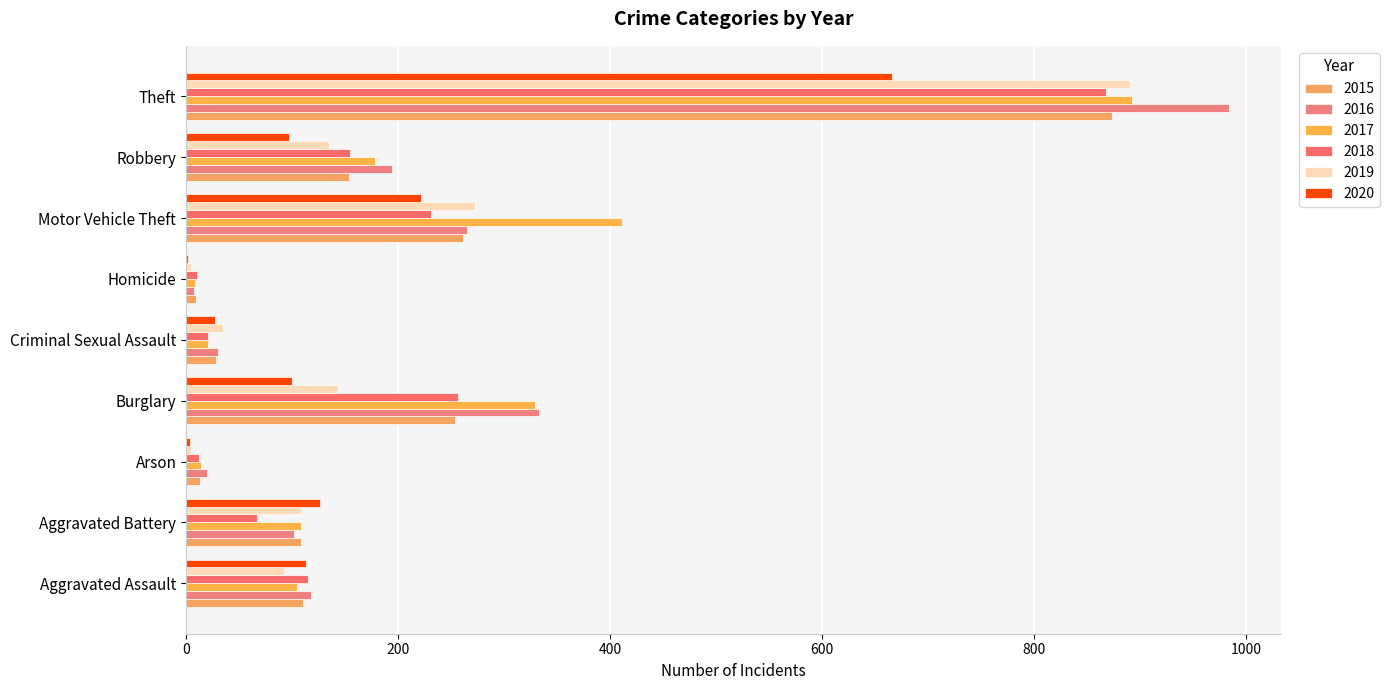

Reading right to left, transcribe all the data shown in this chart.

2015: Theft=874	Robbery=154	Motor Vehicle Theft=261	Homicide=9	Criminal Sexual Assault=28	Burglary=254	Arson=13	Aggravated Battery=108	Aggravated Assault=110
2016: Theft=984	Robbery=194	Motor Vehicle Theft=265	Homicide=7	Criminal Sexual Assault=30	Burglary=333	Arson=20	Aggravated Battery=102	Aggravated Assault=118
2017: Theft=892	Robbery=178	Motor Vehicle Theft=411	Homicide=8	Criminal Sexual Assault=21	Burglary=329	Arson=14	Aggravated Battery=108	Aggravated Assault=105
2018: Theft=868	Robbery=155	Motor Vehicle Theft=231	Homicide=10	Criminal Sexual Assault=21	Burglary=257	Arson=12	Aggravated Battery=67	Aggravated Assault=115
2019: Theft=891	Robbery=135	Motor Vehicle Theft=273	Homicide=5	Criminal Sexual Assault=35	Burglary=143	Arson=5	Aggravated Battery=108	Aggravated Assault=92
2020: Theft=666	Robbery=97	Motor Vehicle Theft=222	Homicide=2	Criminal Sexual Assault=27	Burglary=100	Arson=4	Aggravated Battery=126	Aggravated Assault=113